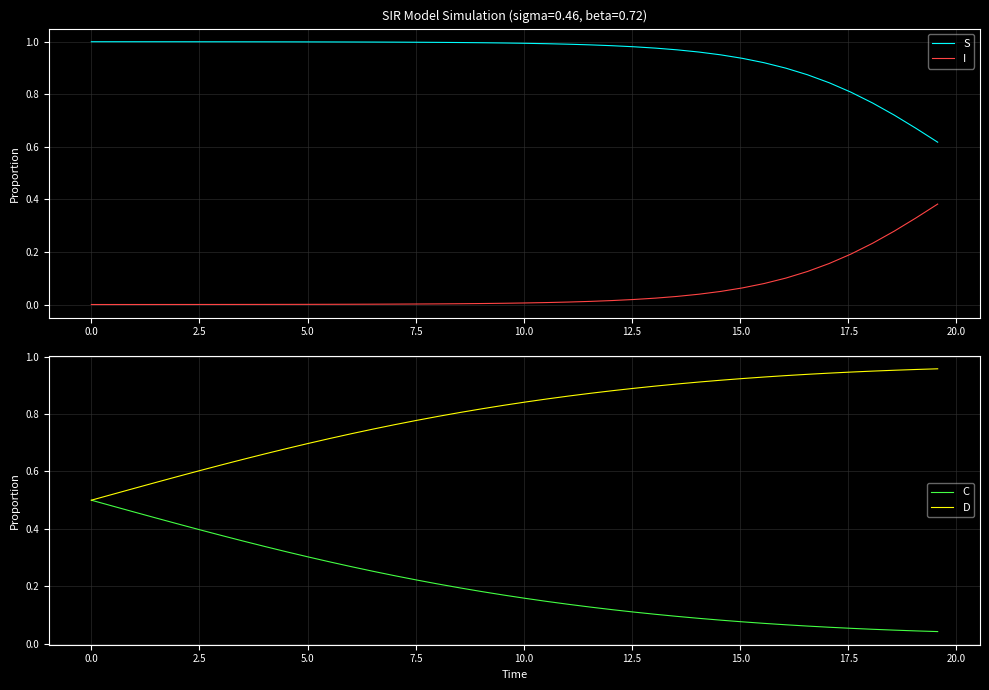

True or false: I and S cross at least once.

False